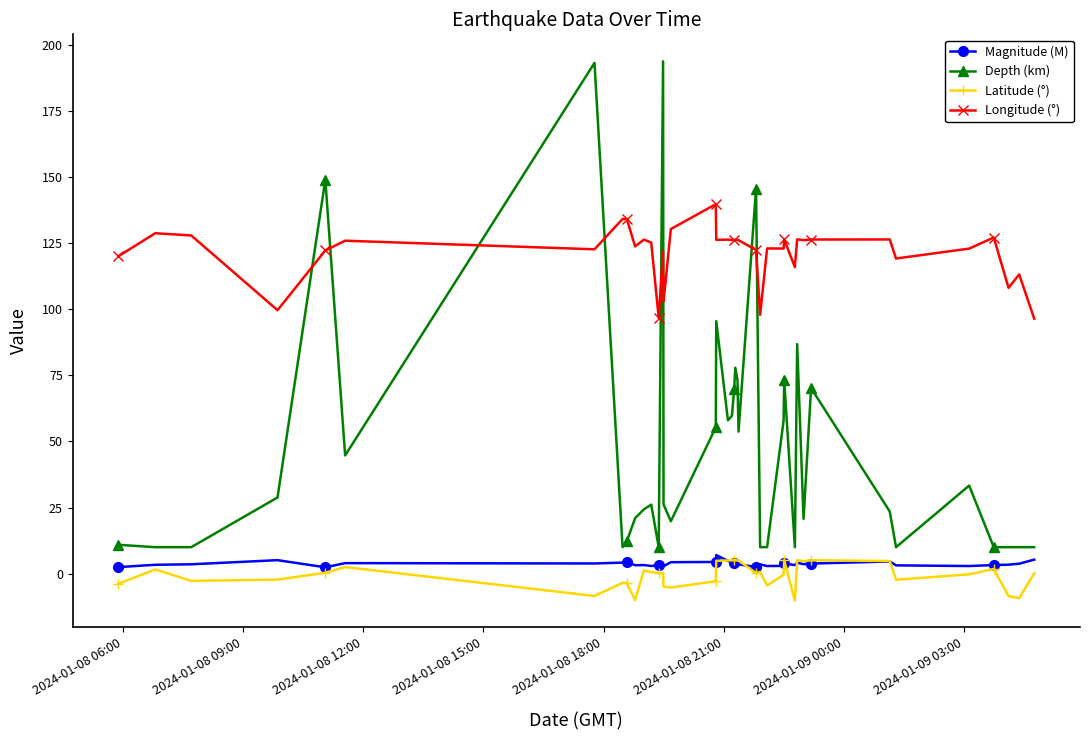

Which series has the largest total across all categories?

Longitude (°)